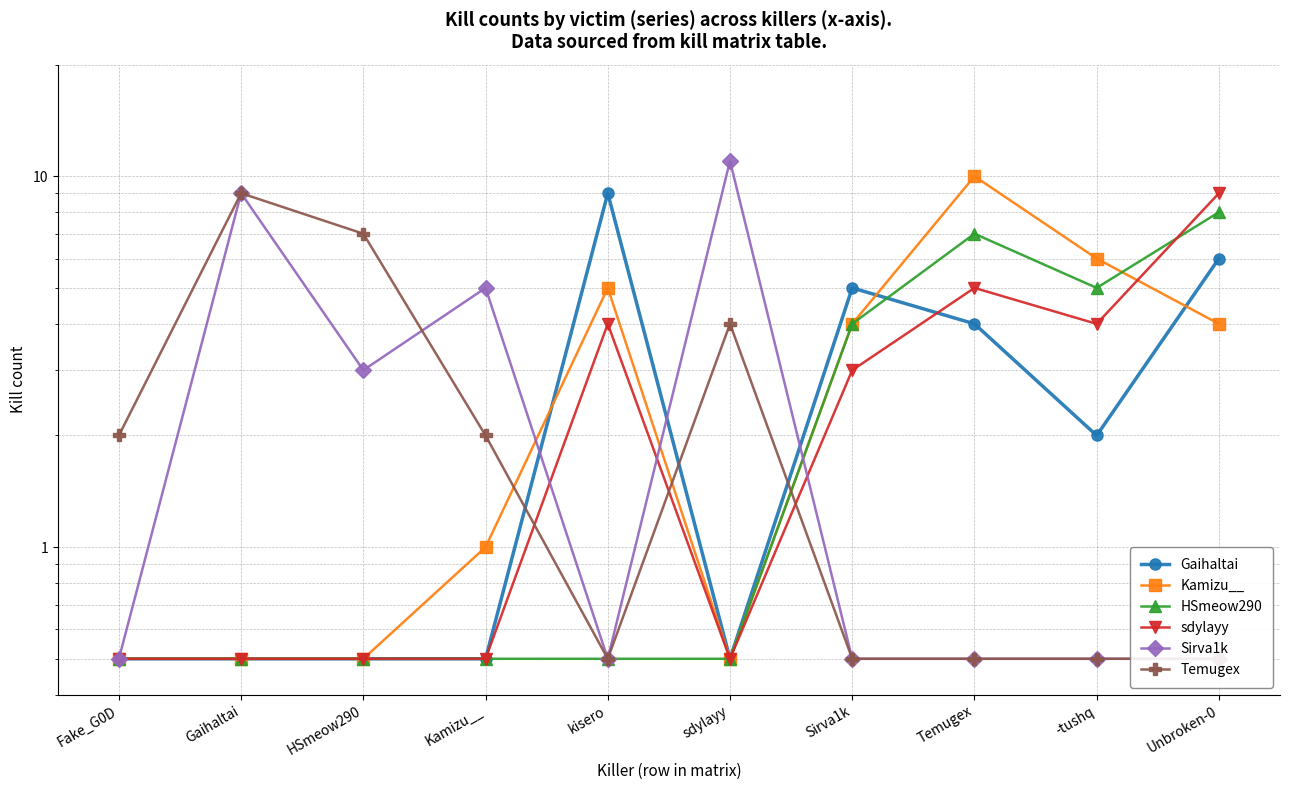

At which label does sdylayy first exceed 3?

kisero